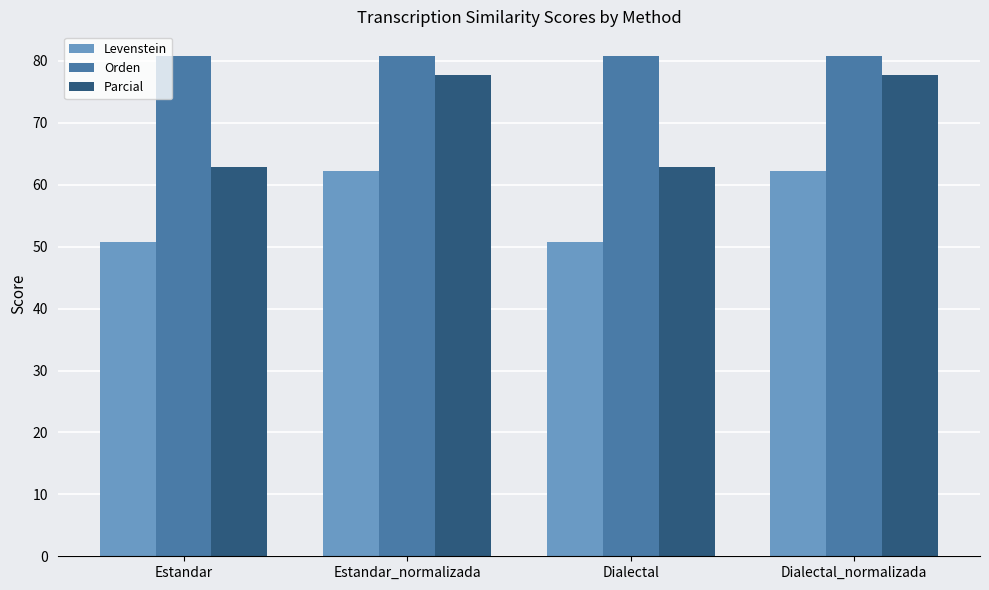

Is it true that Orden equals 47.6 at Dialectal_normalizada?

False